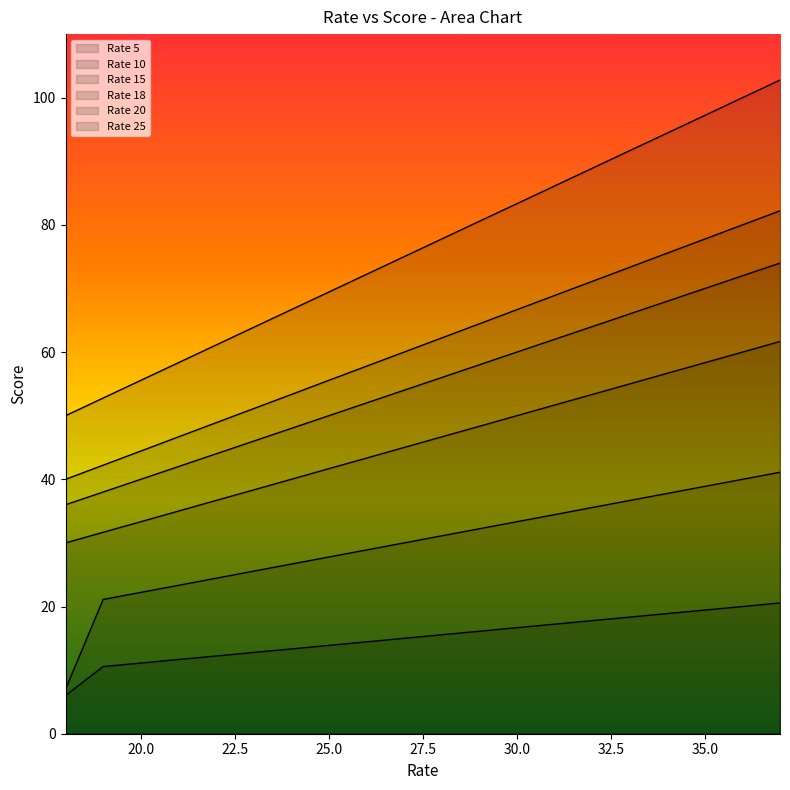

Reading left to right, list all the values displayed in this chart.

Rate 5: 6.0	10.6	11.1	11.7	12.2	12.8	13.3	13.9	14.4	15.0	15.6	16.1	16.7	17.2	17.8	18.3	18.9	19.4	20.0	20.6
Rate 10: 7.0	21.1	22.2	23.3	24.4	25.6	26.7	27.8	28.9	30.0	31.1	32.2	33.3	34.4	35.6	36.7	37.8	38.9	40.0	41.1
Rate 15: 30.0	31.7	33.3	35.0	36.7	38.3	40.0	41.7	43.3	45.0	46.7	48.3	50.0	51.7	53.3	55.0	56.7	58.3	60.0	61.7
Rate 18: 36.0	38.0	40.0	42.0	44.0	46.0	48.0	50.0	52.0	54.0	56.0	58.0	60.0	62.0	64.0	66.0	68.0	70.0	72.0	74.0
Rate 20: 40.0	42.2	44.4	46.7	48.9	51.1	53.3	55.6	57.8	60.0	62.2	64.4	66.7	68.9	71.1	73.3	75.6	77.8	80.0	82.2
Rate 25: 50.0	52.8	55.6	58.3	61.1	63.9	66.7	69.4	72.2	75.0	77.8	80.6	83.3	86.1	88.9	91.7	94.4	97.2	100.0	102.8